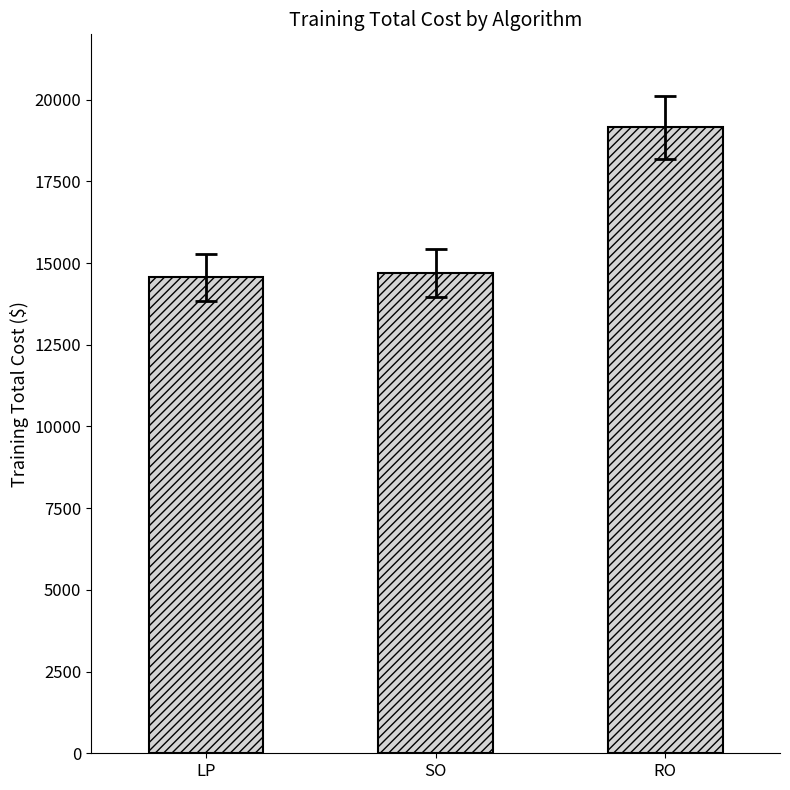

What is the ratio of the value at LP to the value at SO?

1.0